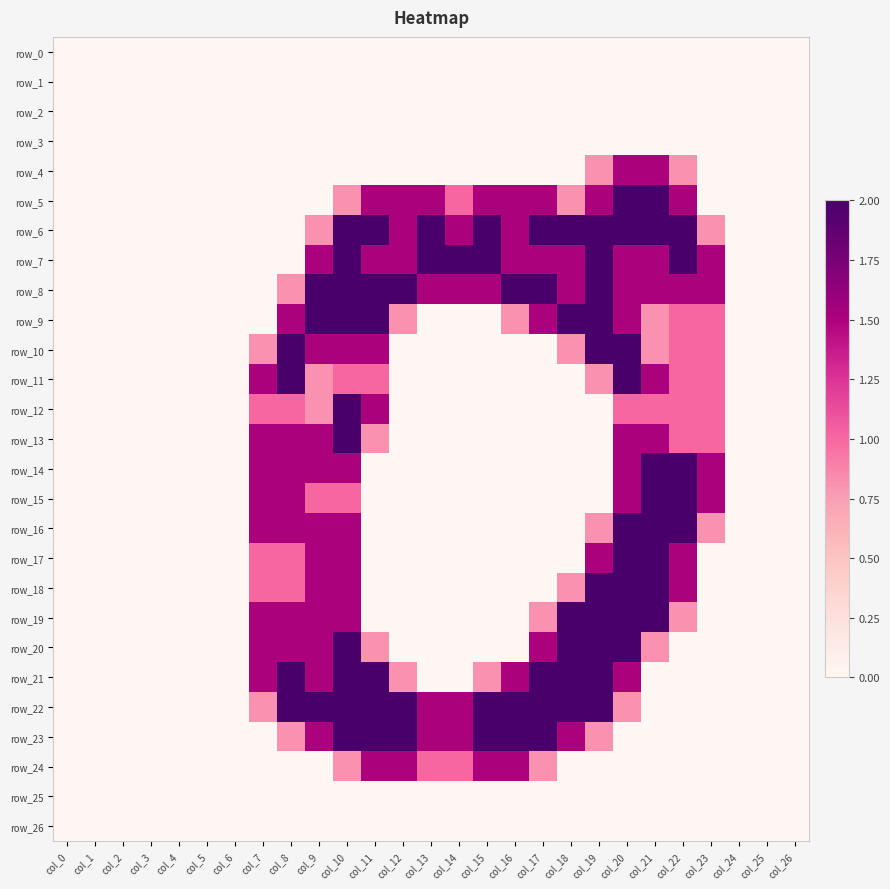

How many distinct data groups are displayed?

27